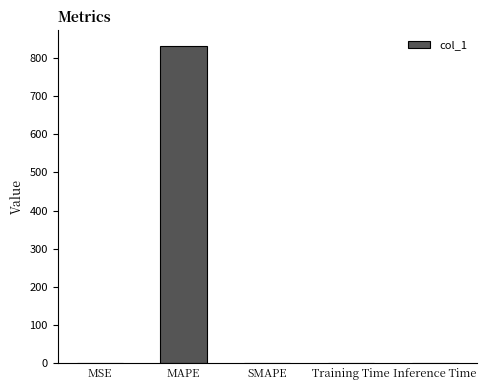

Which category has the highest value across all series?

MAPE